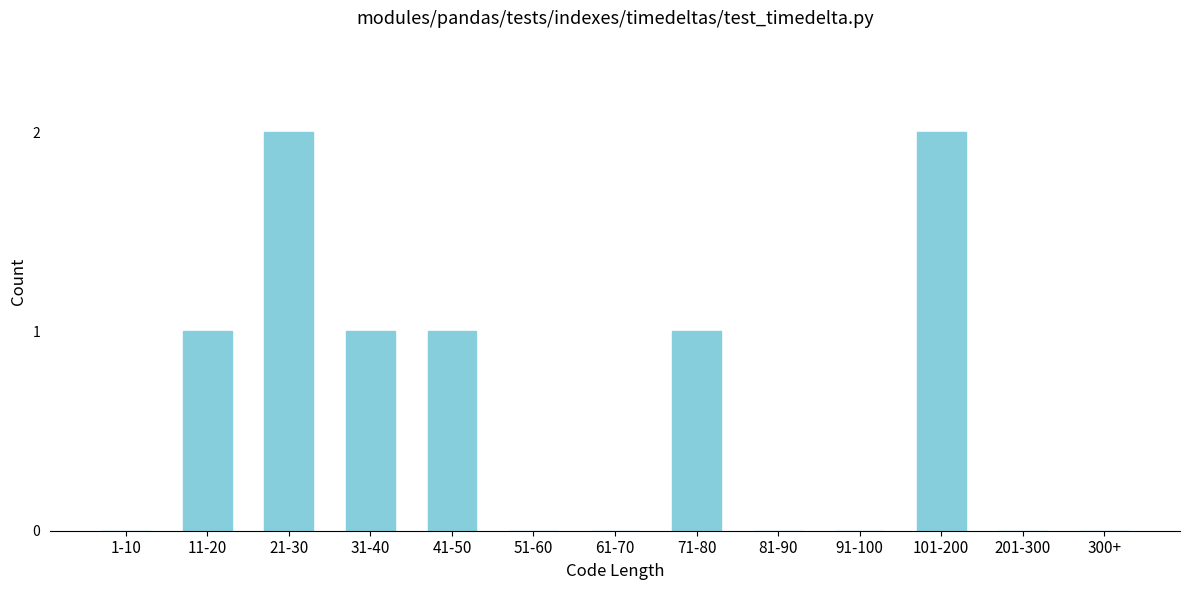

Reading left to right, what are all the values shown in this chart?

1-10=0	11-20=1	21-30=2	31-40=1	41-50=1	51-60=0	61-70=0	71-80=1	81-90=0	91-100=0	101-200=2	201-300=0	300+=0